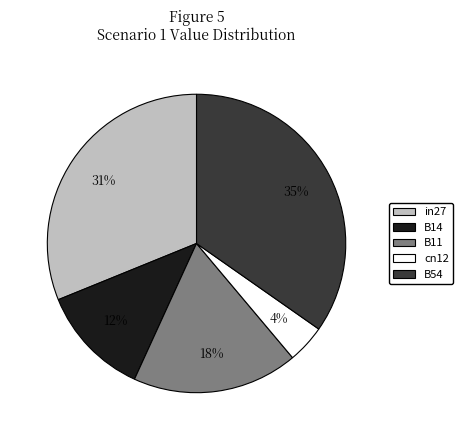

True or false: B11 accounts for 18% of the total.

True